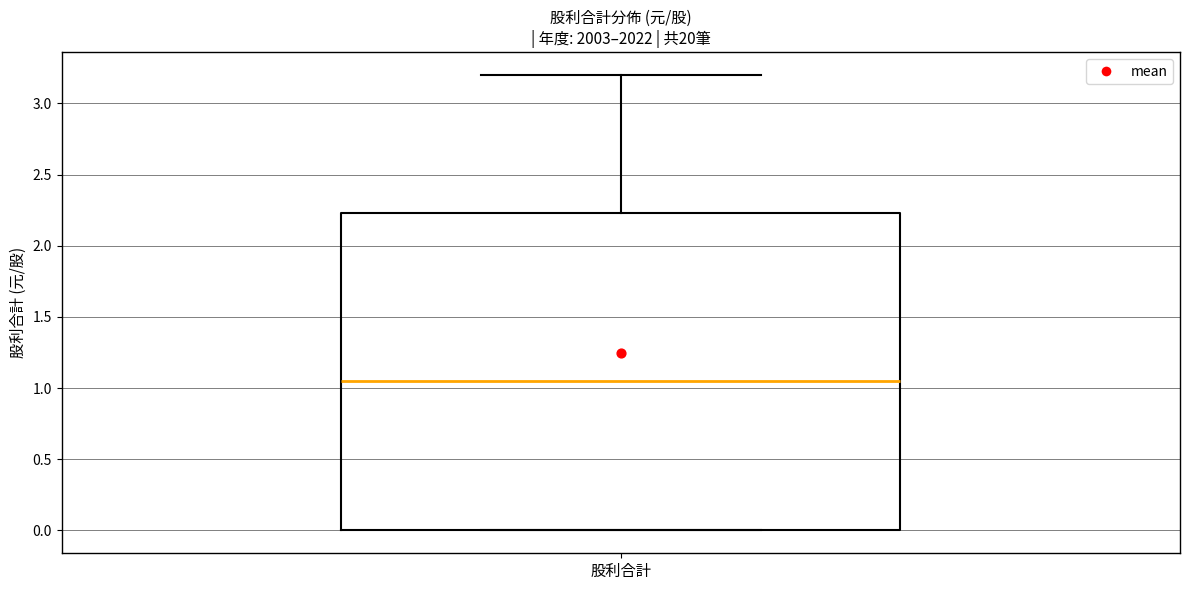

Read this box plot against the y-axis: the position of the median line, the range covered by the box, and the ends of both whiskers. The values are not printed on the chart, so give them approximately, as read against the axis.

median 1.05, box 0.00 to 2.25, whiskers 0.00 to 3.20